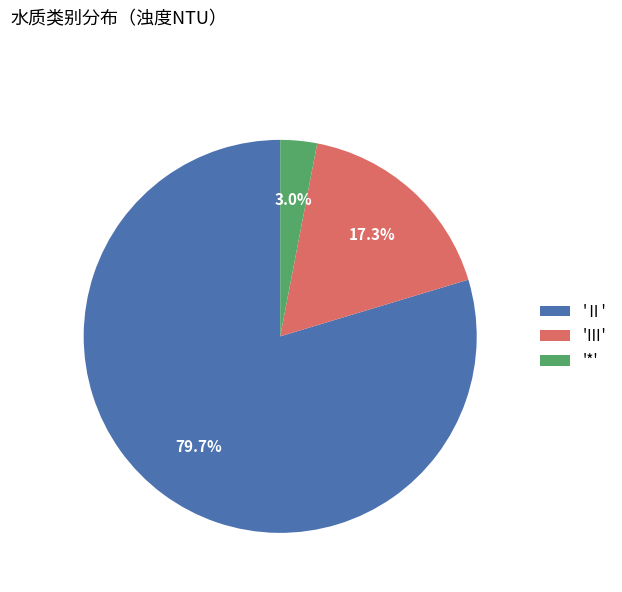

Which has a higher value, '*' or 'Ⅲ'?

'Ⅲ'